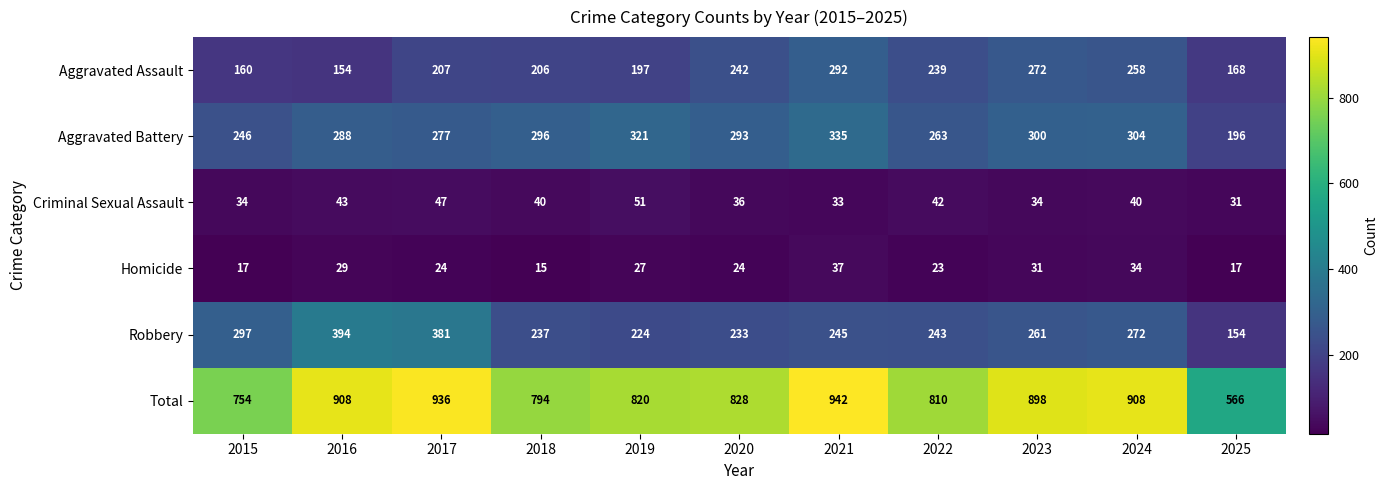

Rank the series by their maximum value, from lowest to highest.

Homicide, Criminal Sexual Assault, Aggravated Assault, Aggravated Battery, Robbery, Total